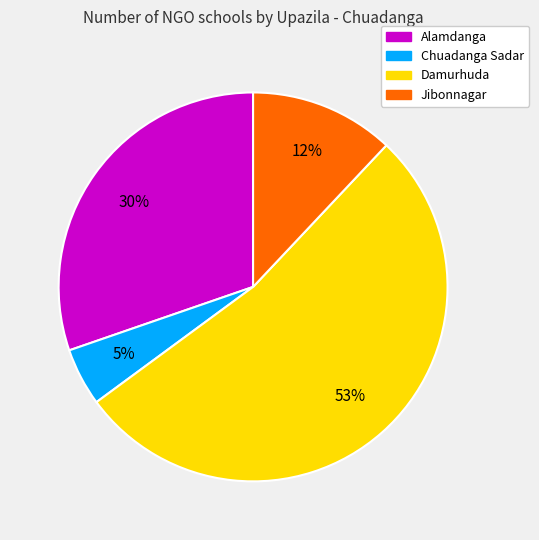

What is the smallest slice in the pie chart?

Chuadanga Sadar